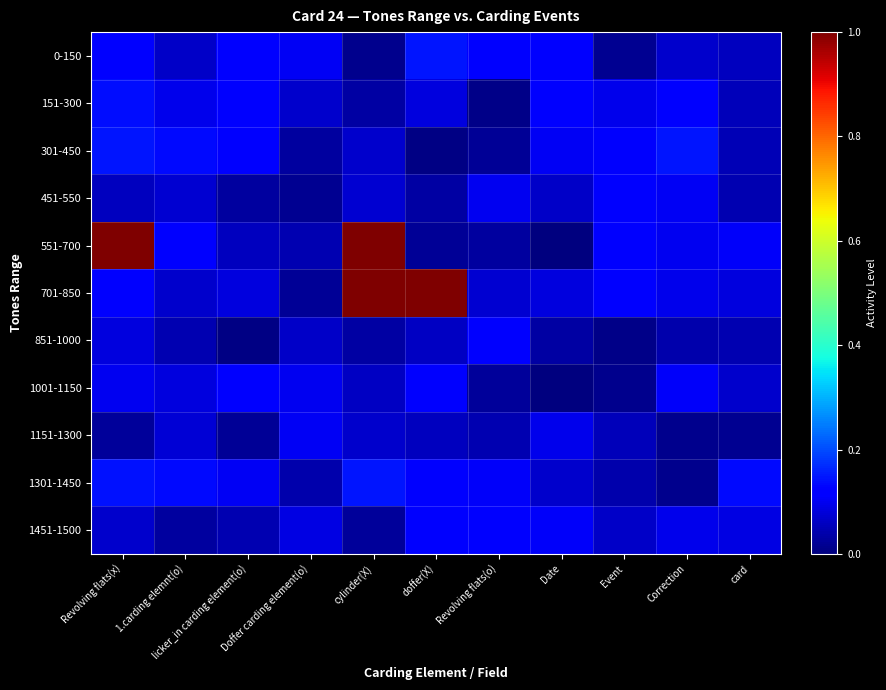

At which category is the sum across all series the highest?

cylinder(X)